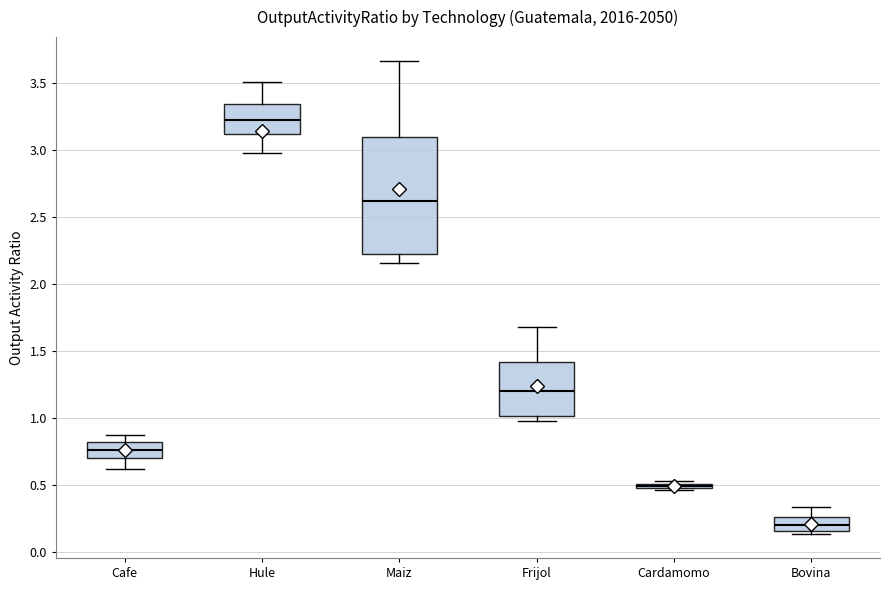

Which box is the tallest, from its lower edge to its upper edge?

Maiz